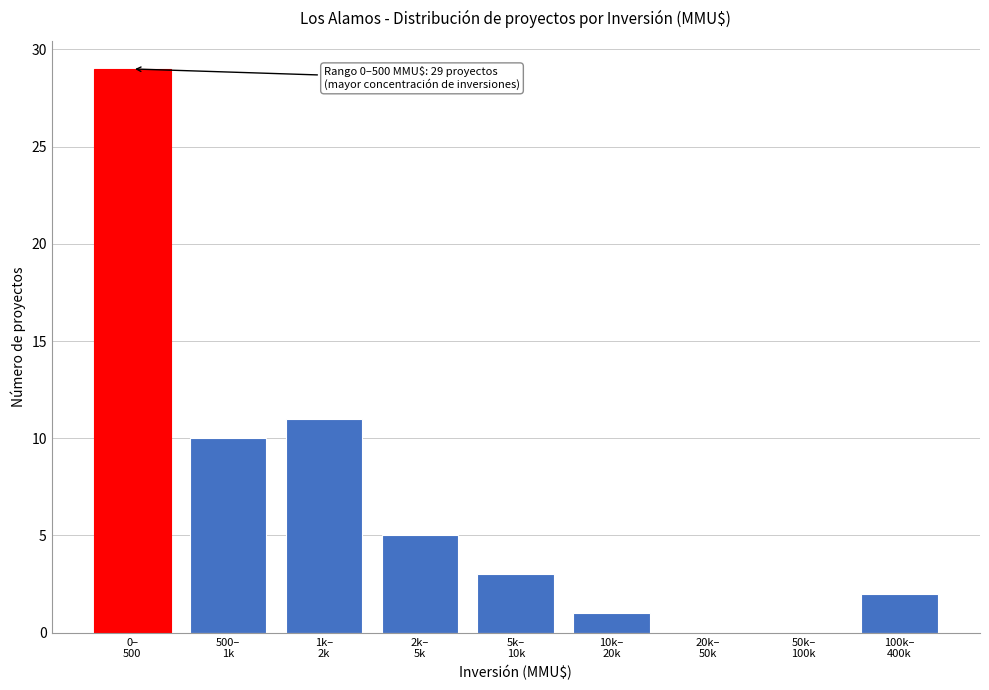

What is the sum of all values?

61